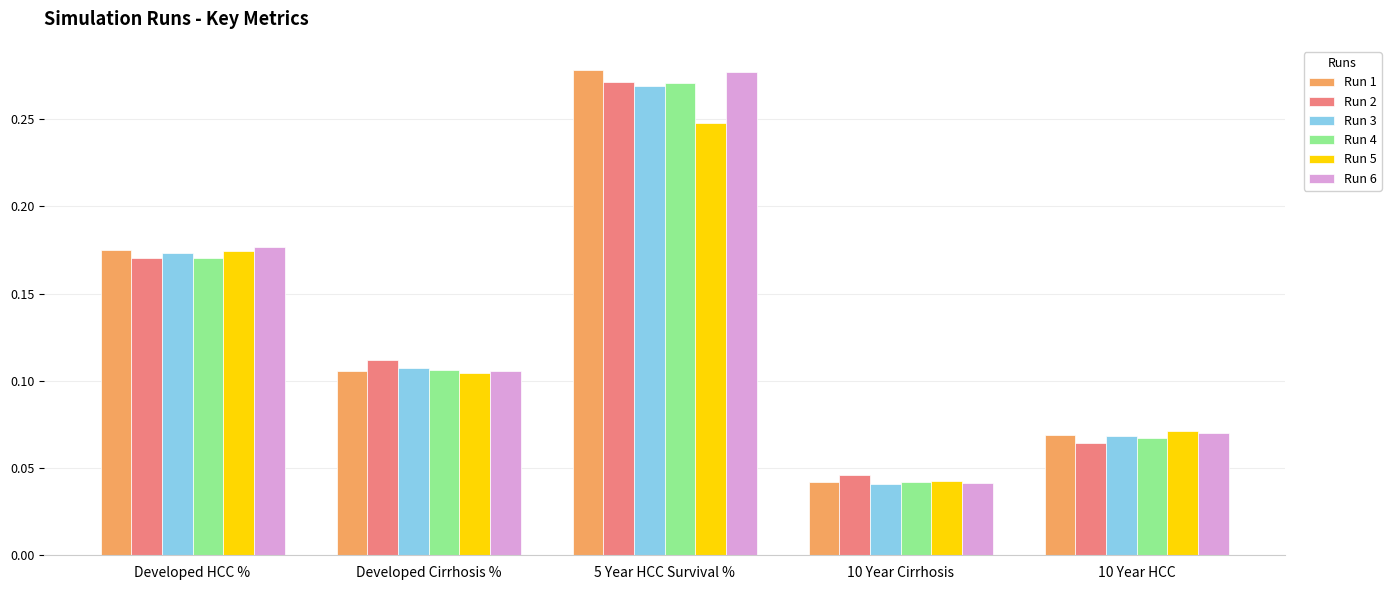

Which series has the widest spread of values?

Run 1